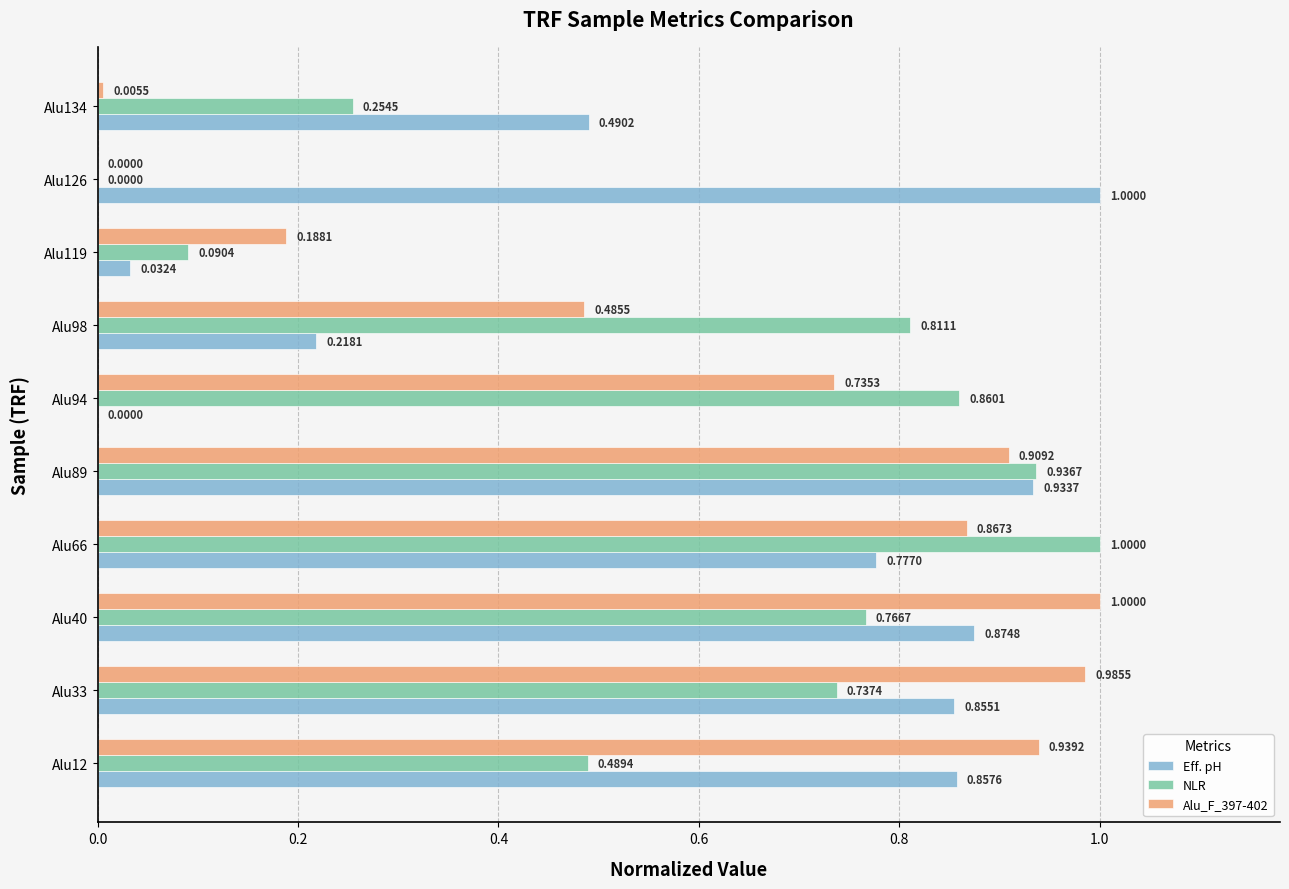

What is the sum of all Alu_F_397-402 values?

6.1